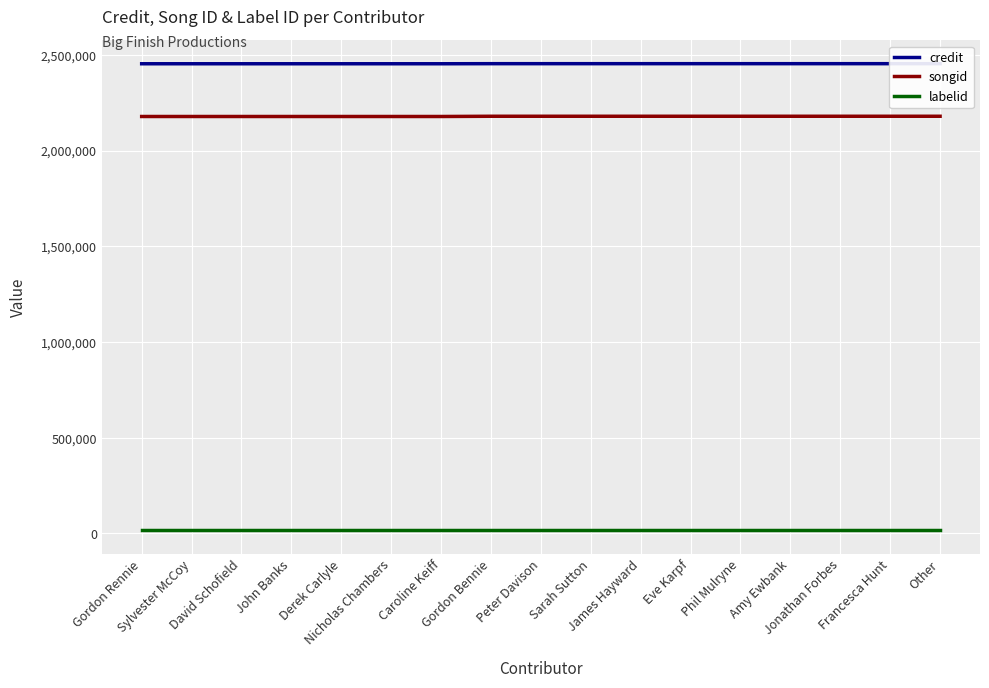

True or false: labelid and credit intersect in this chart.

False